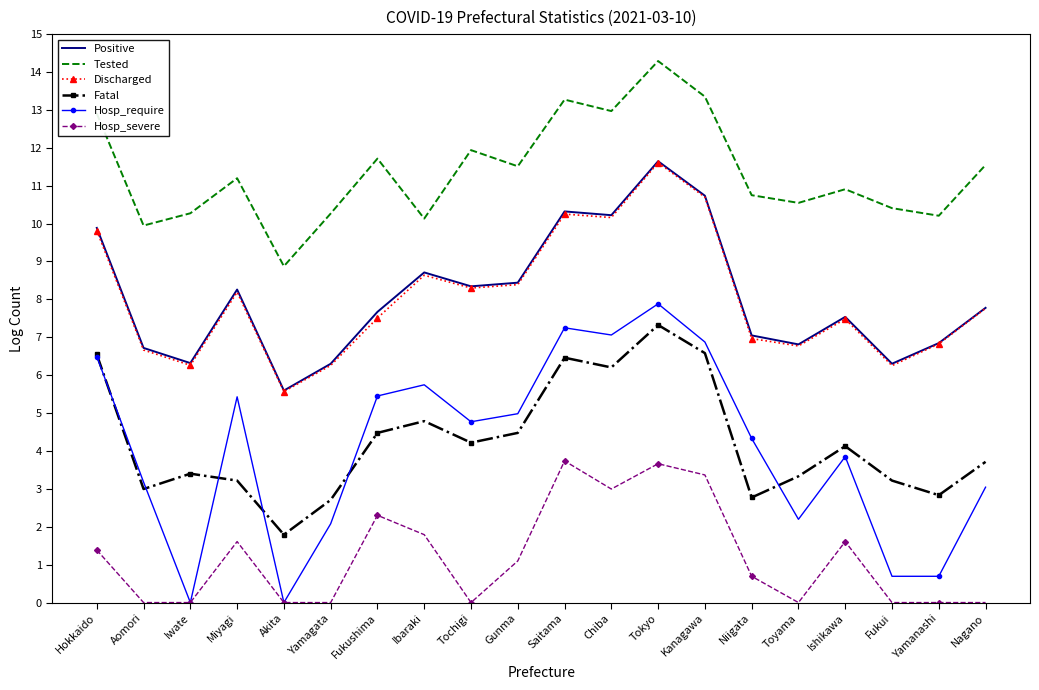

At which category is the sum across all series the highest?

Tokyo